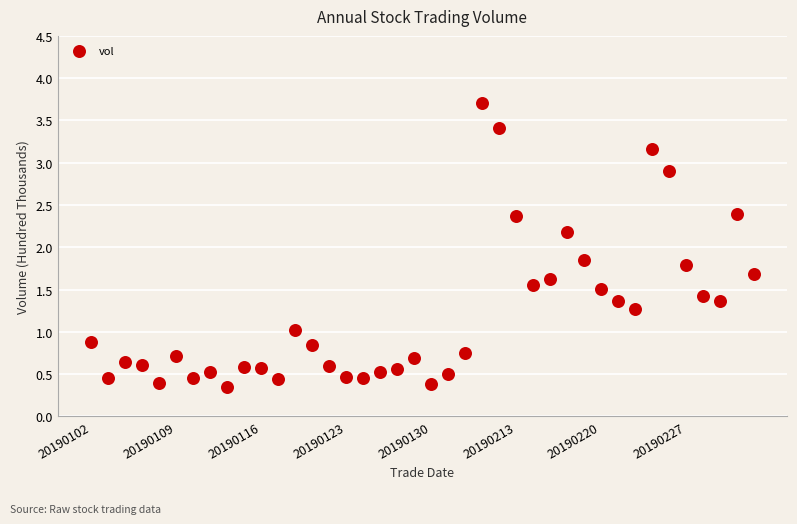

Count the number of points in this scatter plot.

40